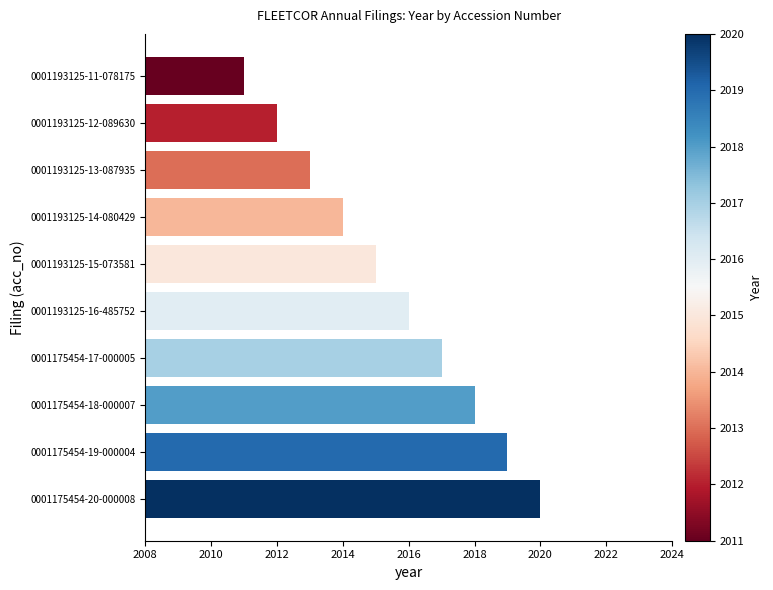

Are the bars horizontal?

Yes